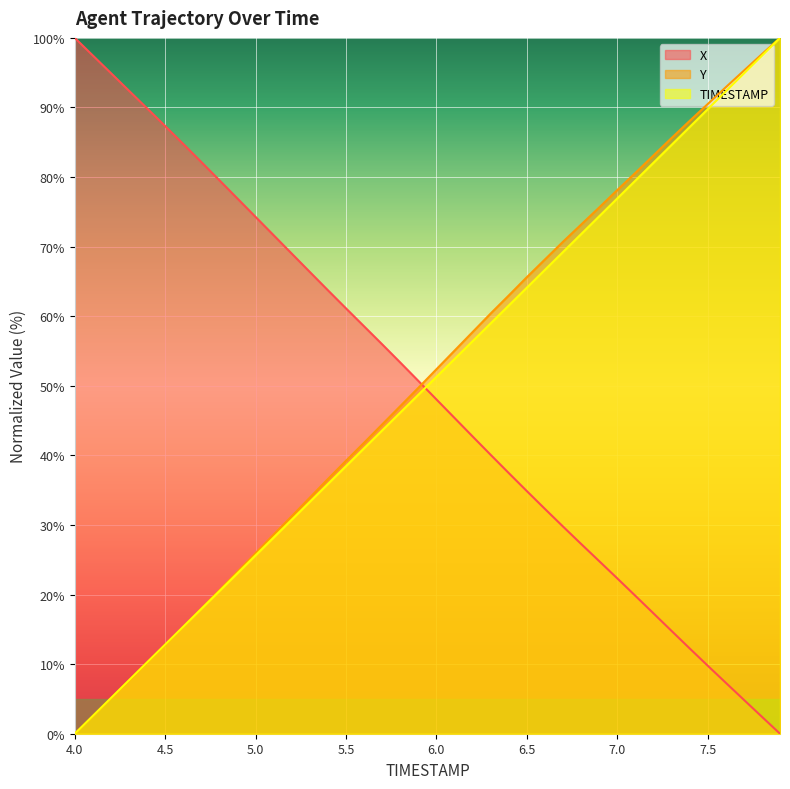

Where does the TIMESTAMP series first go above 51?

6.0